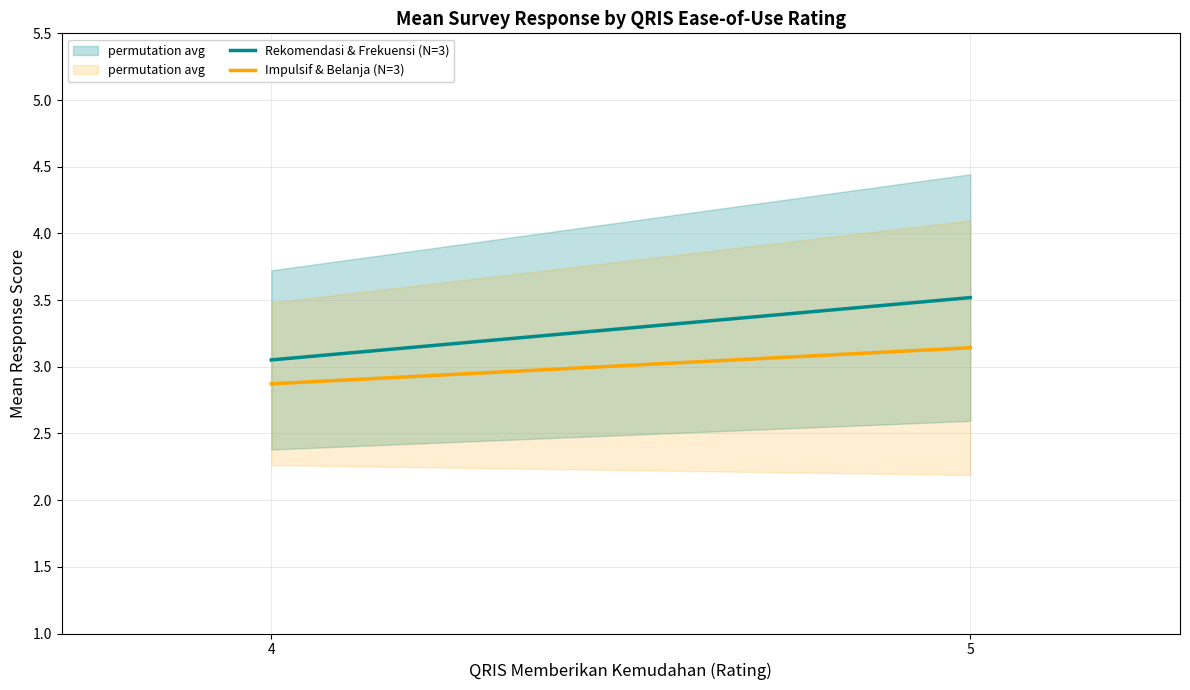

Is the value of Rekomendasi & Frekuensi (N=3) at 4 greater than the value of Impulsif & Belanja (N=3) at 5?

No